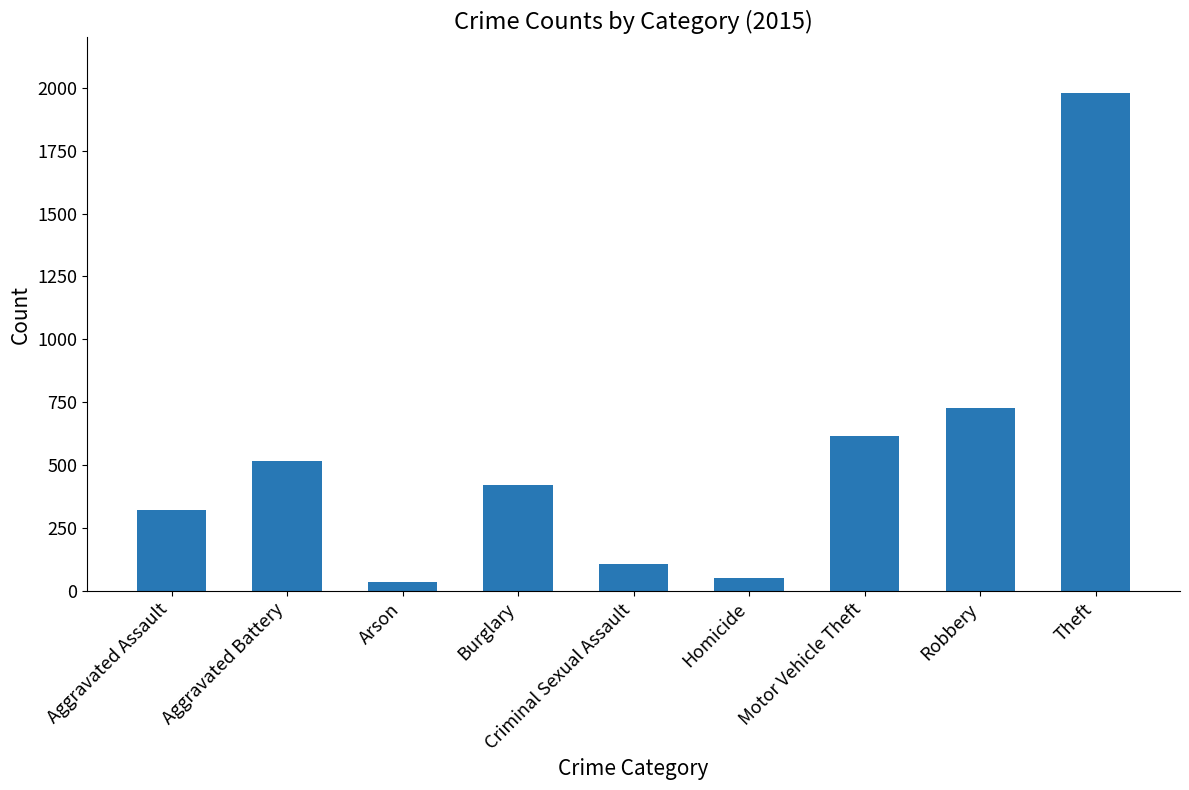

What is the ratio of the value at Burglary to the value at Aggravated Assault?

1.3